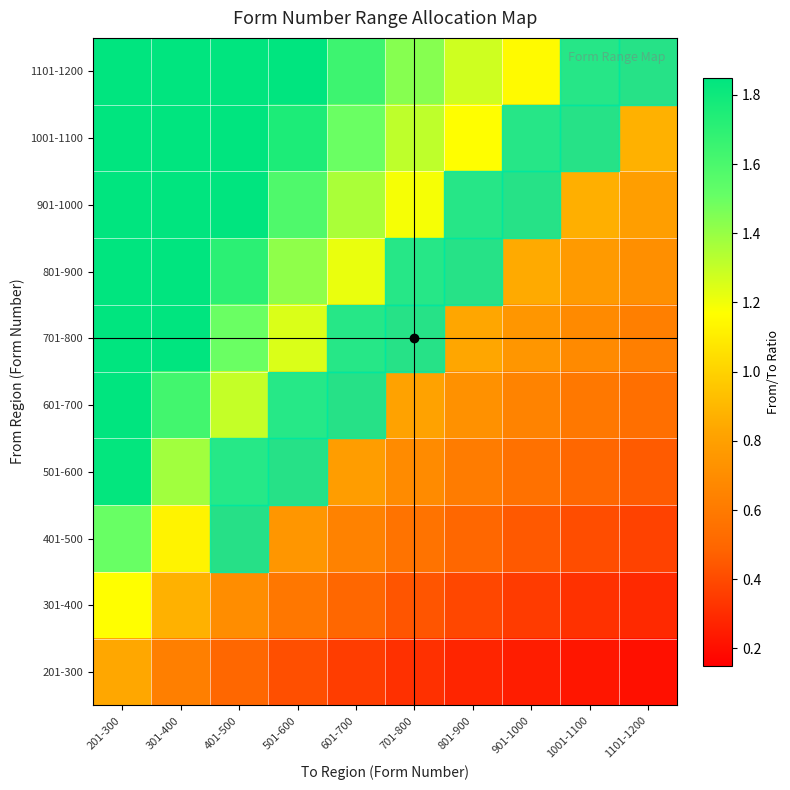

Reading right to left, extract all data points from this chart.

201-300: 1101-1200=0.2	1001-1100=0.2	901-1000=0.3	801-900=0.3	701-800=0.3	601-700=0.4	501-600=0.4	401-500=0.5	301-400=0.6	201-300=0.8
301-400: 1101-1200=0.3	1001-1100=0.3	901-1000=0.4	801-900=0.4	701-800=0.4	601-700=0.5	501-600=0.6	401-500=0.7	301-400=0.9	201-300=1.2
401-500: 1101-1200=0.4	1001-1100=0.4	901-1000=0.5	801-900=0.5	701-800=0.6	601-700=0.6	501-600=0.8	401-500=0.9	301-400=1.1	201-300=1.5
501-600: 1101-1200=0.5	1001-1100=0.5	901-1000=0.6	801-900=0.6	701-800=0.7	601-700=0.8	501-600=0.9	401-500=1.1	301-400=1.4	201-300=1.8
601-700: 1101-1200=0.5	1001-1100=0.6	901-1000=0.7	801-900=0.7	701-800=0.8	601-700=0.9	501-600=1.1	401-500=1.3	301-400=1.6	201-300=2.2
701-800: 1101-1200=0.6	1001-1100=0.7	901-1000=0.8	801-900=0.8	701-800=0.9	601-700=1.1	501-600=1.3	401-500=1.5	301-400=1.9	201-300=2.5
801-900: 1101-1200=0.7	1001-1100=0.8	901-1000=0.9	801-900=0.9	701-800=1.1	601-700=1.2	501-600=1.4	401-500=1.7	301-400=2.1	201-300=2.8
901-1000: 1101-1200=0.8	1001-1100=0.9	901-1000=1.0	801-900=1.1	701-800=1.2	601-700=1.4	501-600=1.6	401-500=1.9	301-400=2.4	201-300=3.2
1001-1100: 1101-1200=0.9	1001-1100=1.0	901-1000=1.1	801-900=1.2	701-800=1.3	601-700=1.5	501-600=1.8	401-500=2.1	301-400=2.6	201-300=3.5
1101-1200: 1101-1200=1.0	1001-1100=1.0	901-1000=1.2	801-900=1.3	701-800=1.4	601-700=1.6	501-600=1.9	401-500=2.3	301-400=2.9	201-300=3.8